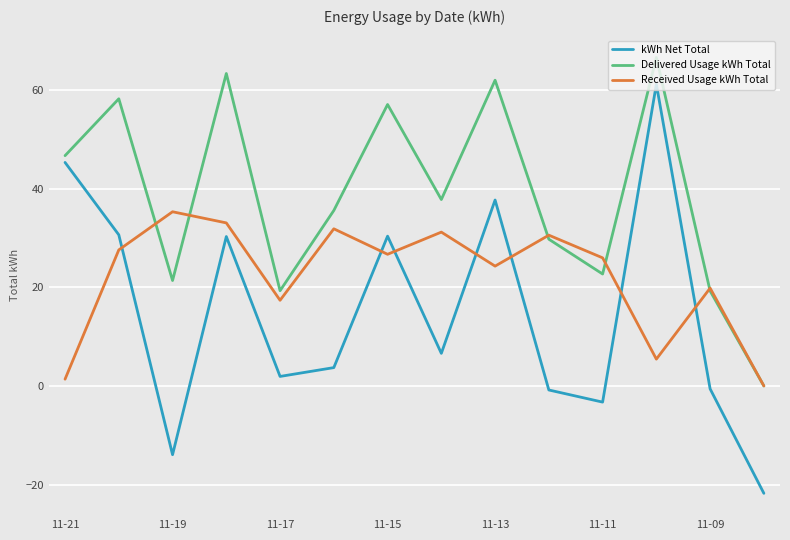

How many intersections are there between kWh Net Total and Received Usage kWh Total?

7